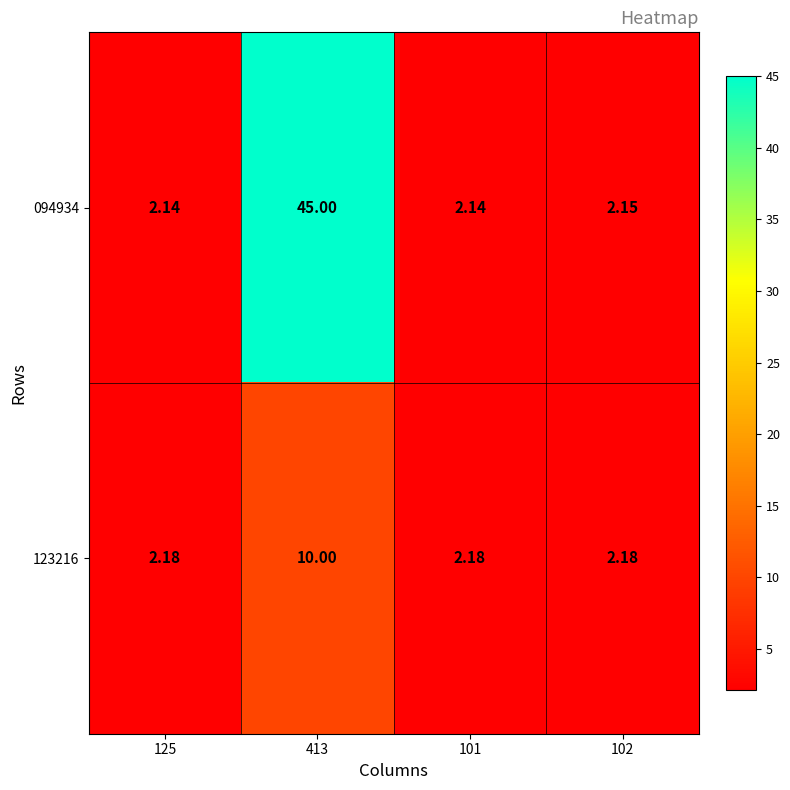

Is the value of 094934 at 125 greater than the value of 123216 at 101?

No